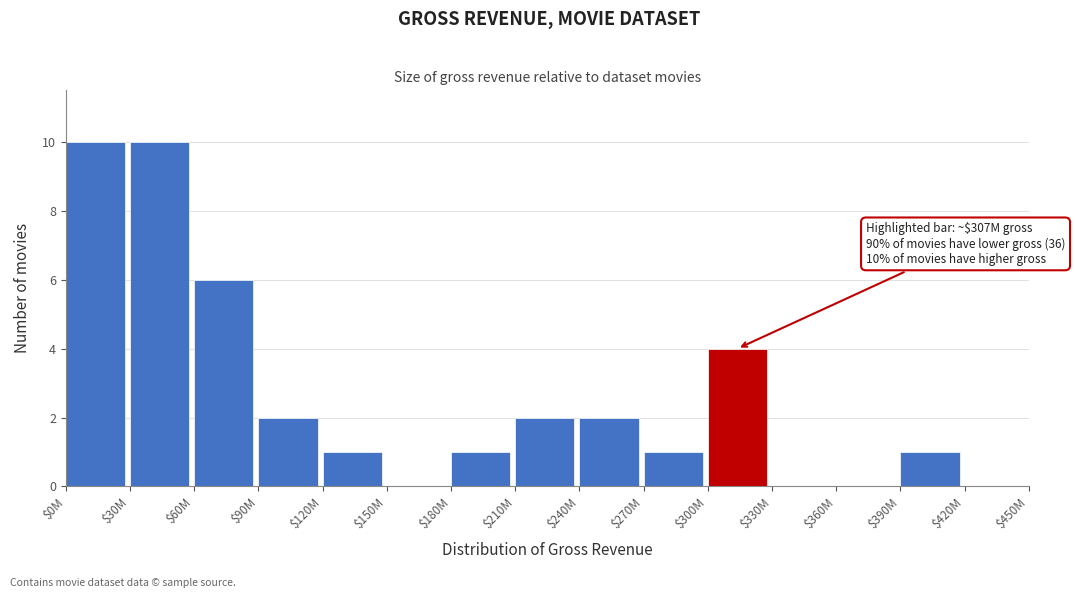

True or false: the data shows -6 at $330M.

False